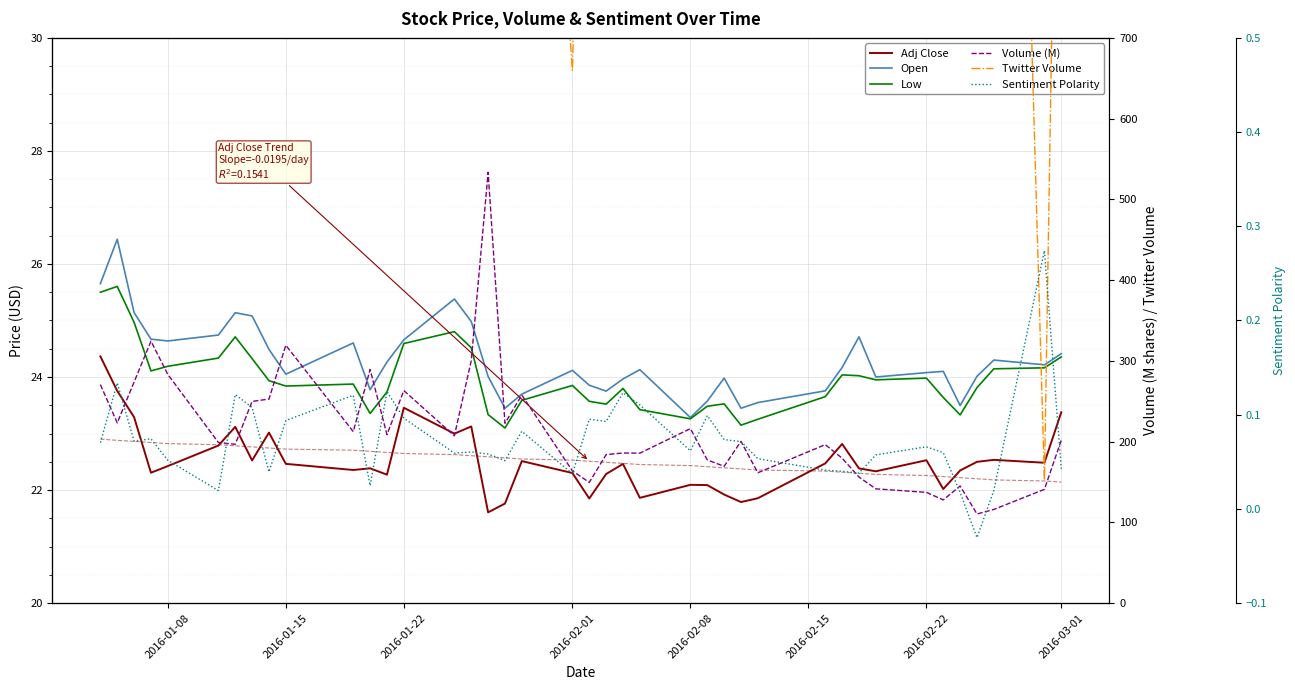

What is the highest value of the Low series?

25.6